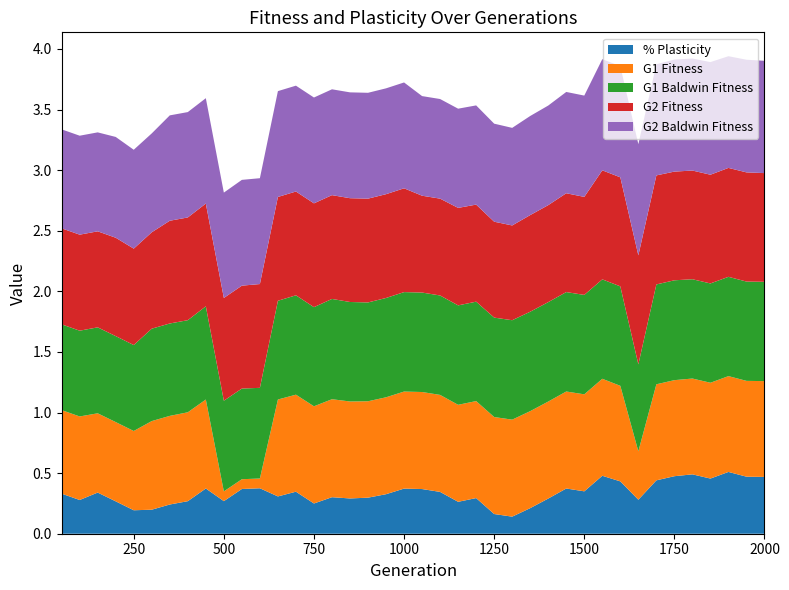

True or false: % Plasticity has a value of 0.6 at 2000.

False